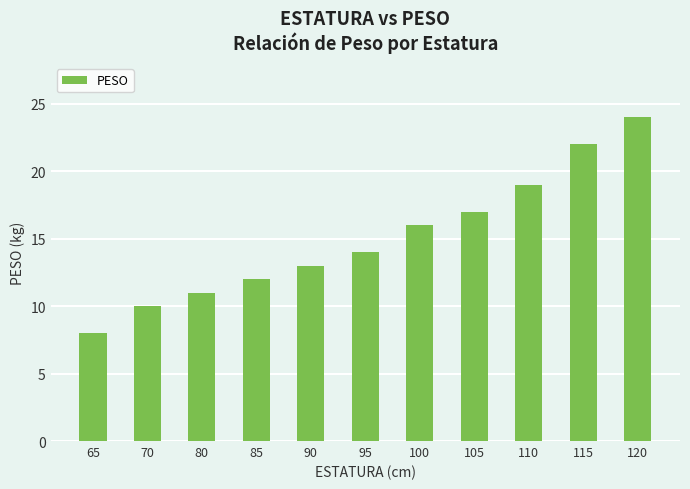

Approximately how many times larger is the value at 70 compared to 90?

0.8